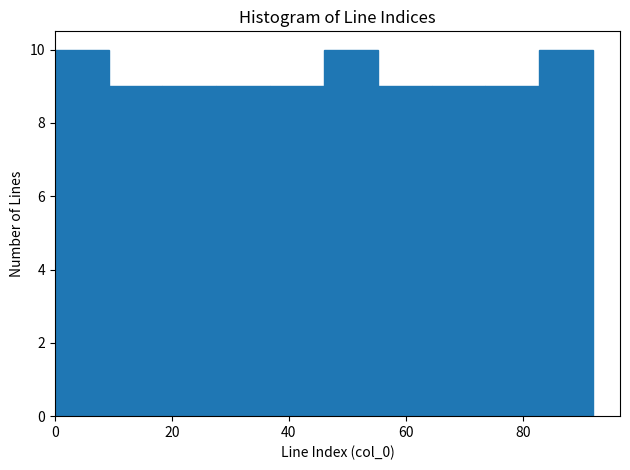

Reading left to right, list every bar in this chart as the range it spans on the x-axis followed by its height. Neither the bar edges nor the heights are printed on the chart, so give them approximately, as read against the axes.

0.0 to 9.2: 10
9.2 to 18.4: 9
18.4 to 27.6: 9
27.6 to 36.8: 9
36.8 to 46.0: 9
46.0 to 55.2: 10
55.2 to 64.4: 9
64.4 to 73.6: 9
73.6 to 82.8: 9
82.8 to 92.0: 10